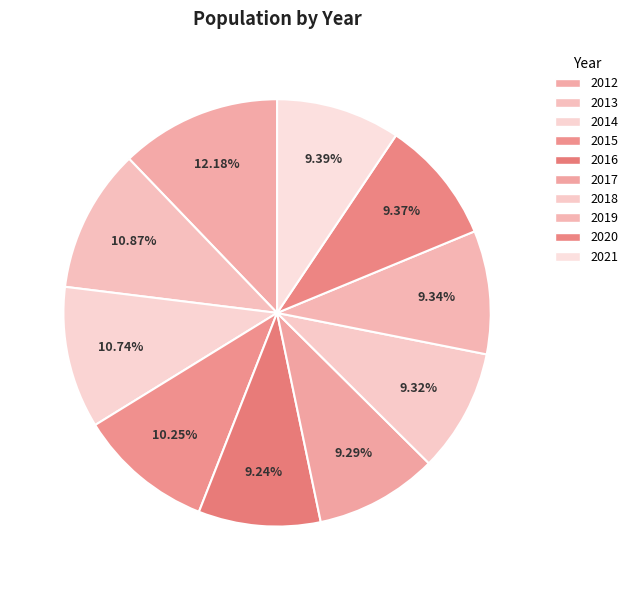

How many segments does this pie chart have?

10